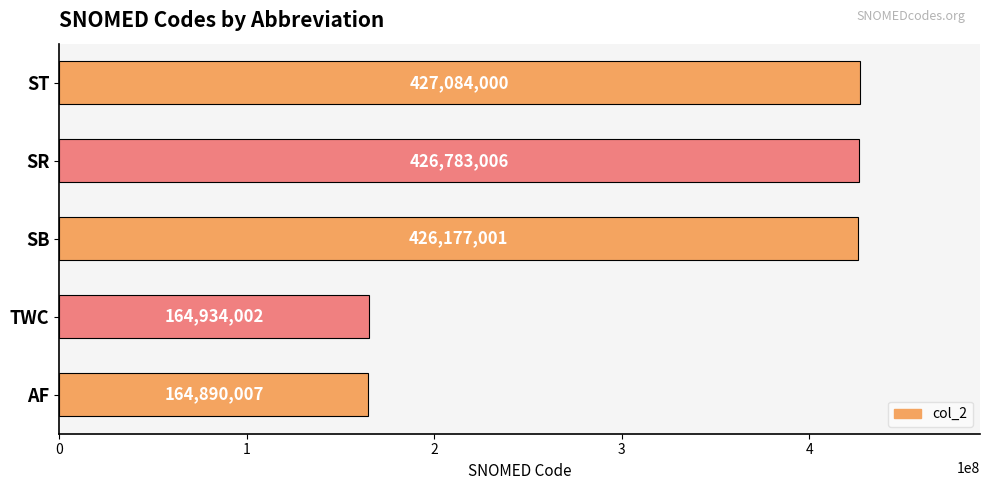

The value at TWC is 164934002. True or false?

True